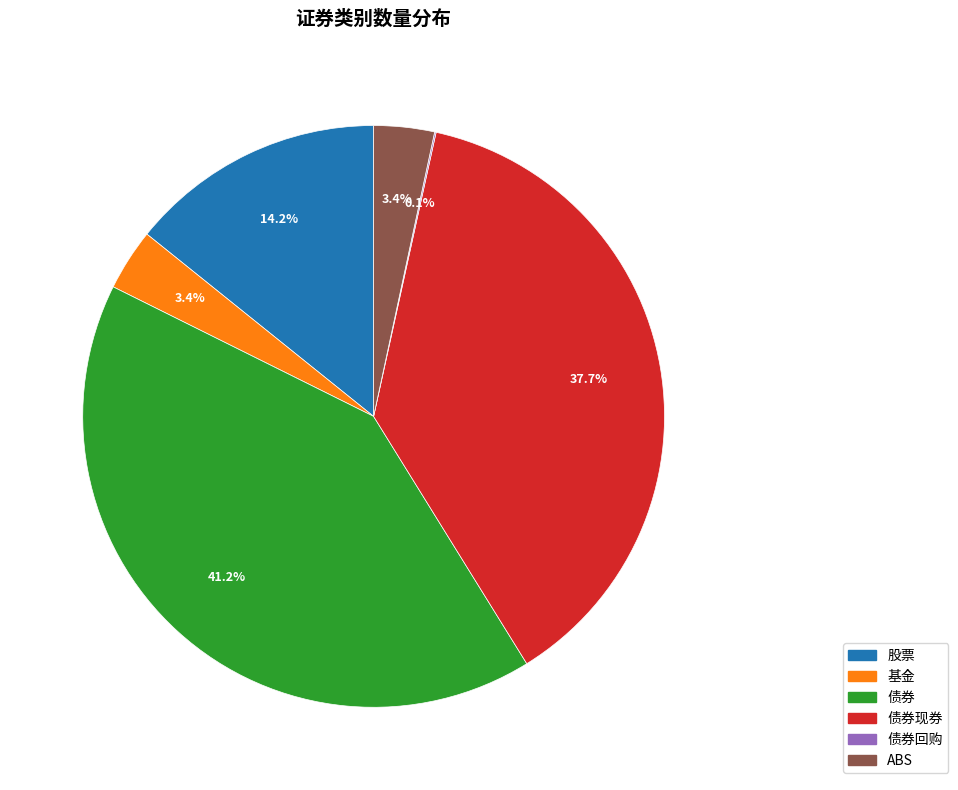

What is the ratio of the value at 基金 to the value at ABS?

1.0